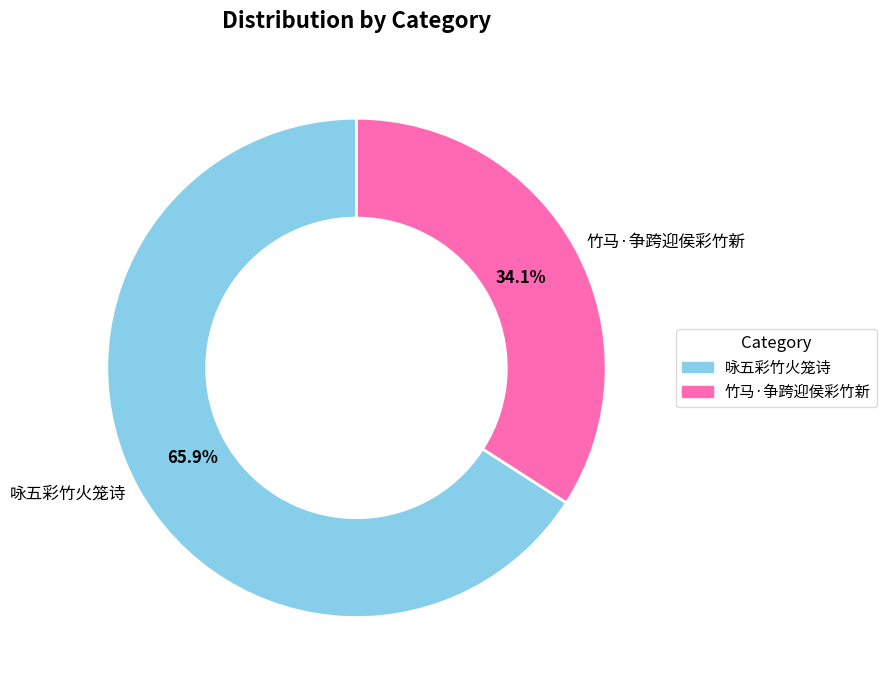

To the nearest percent, what percentage of the pie is 竹马·争跨迎侯彩竹新?

34%